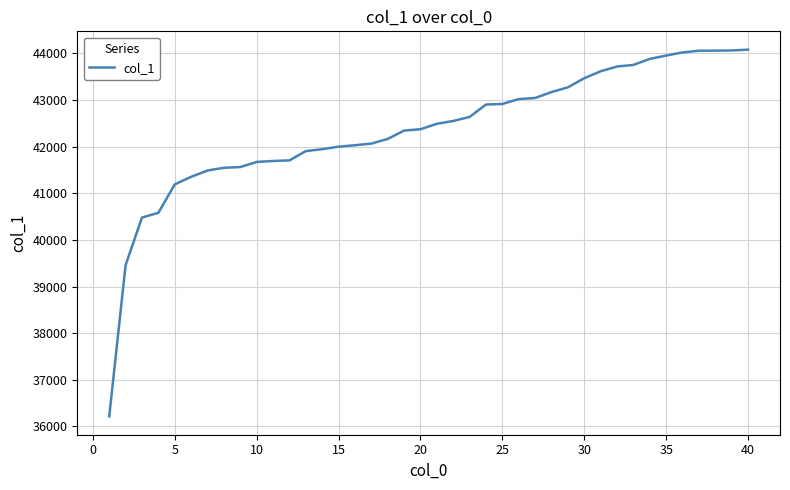

How many distinct data groups are displayed?

1